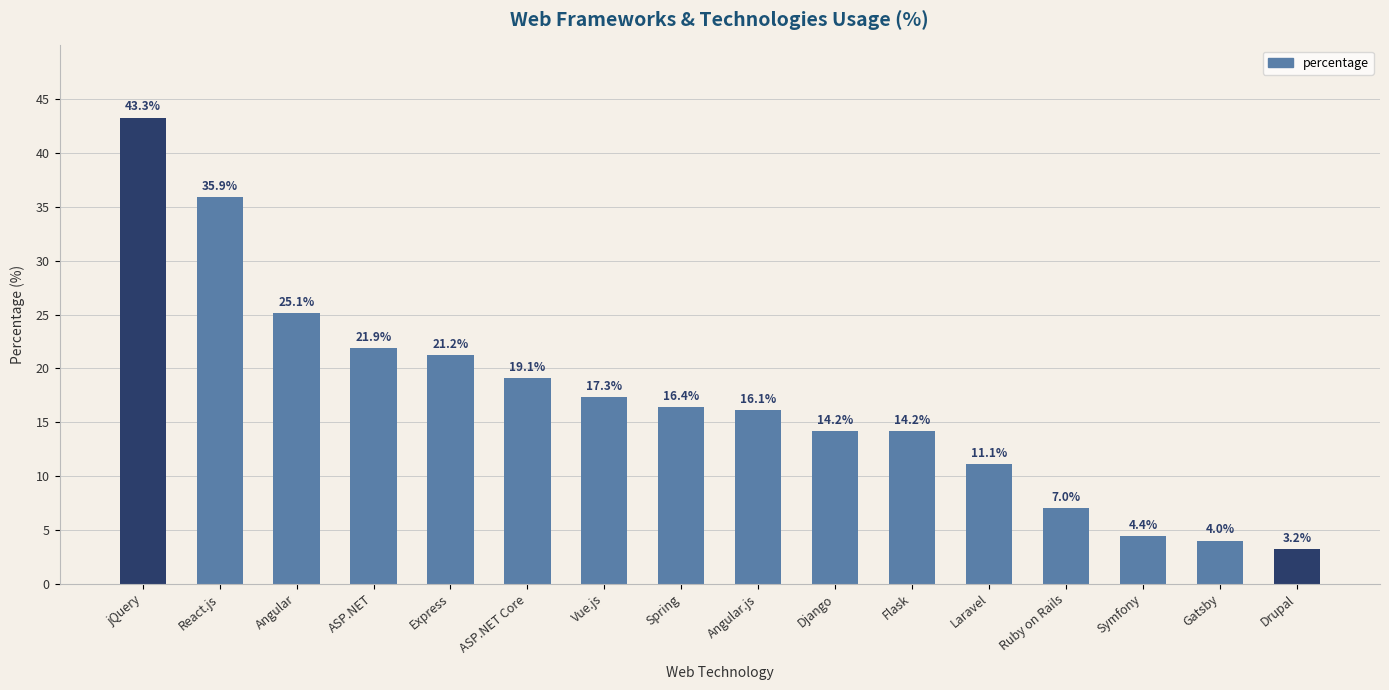

Read the value at Gatsby.

4.0